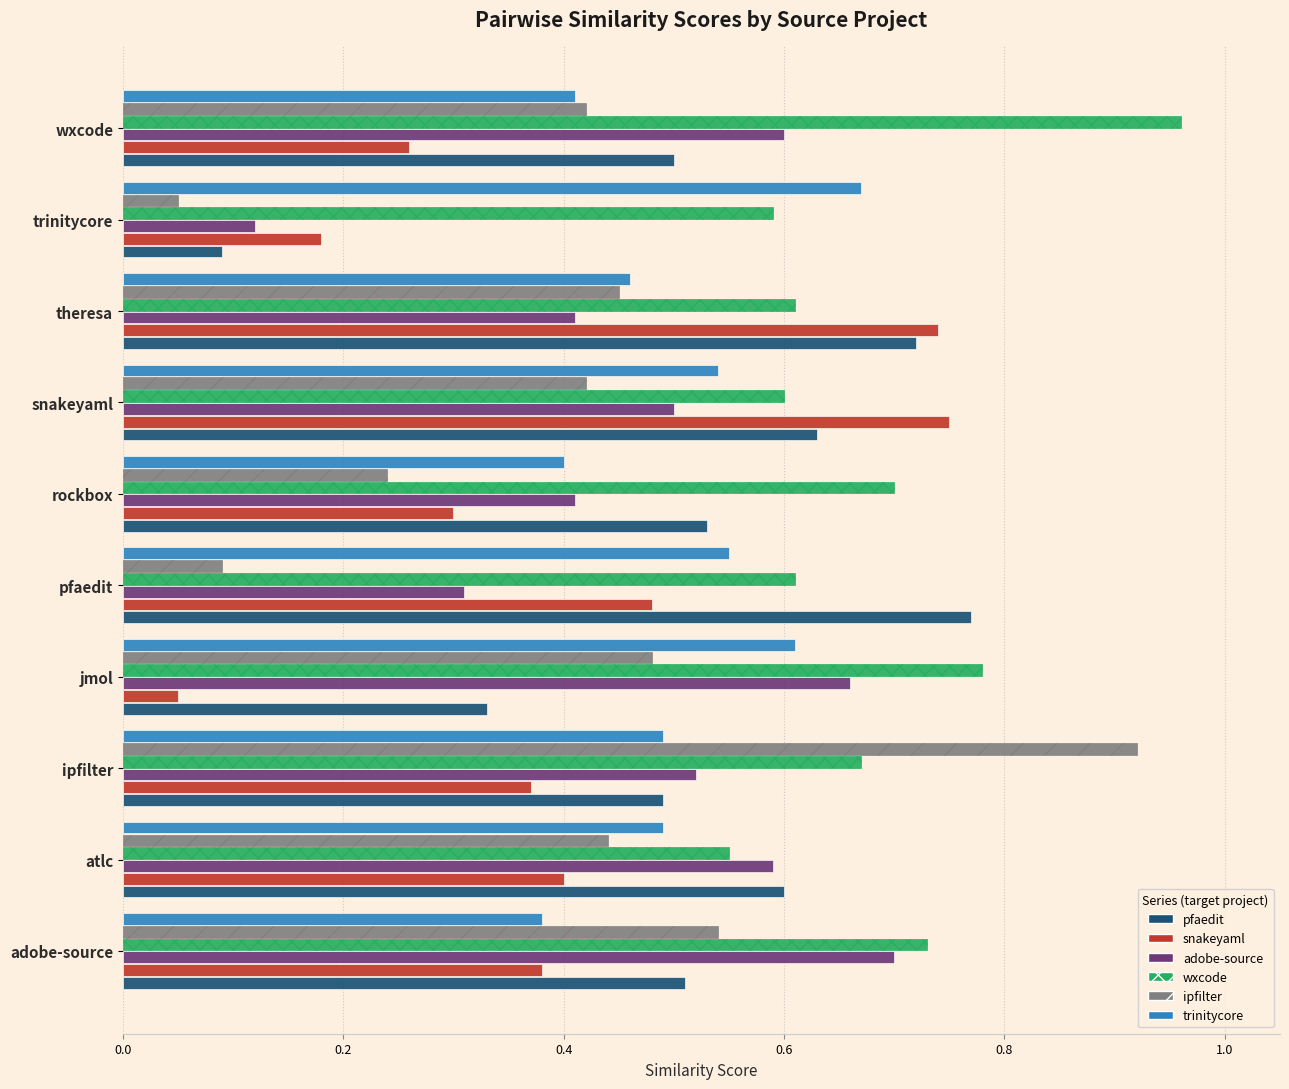

What is the total value across all series at ipfilter?

3.5